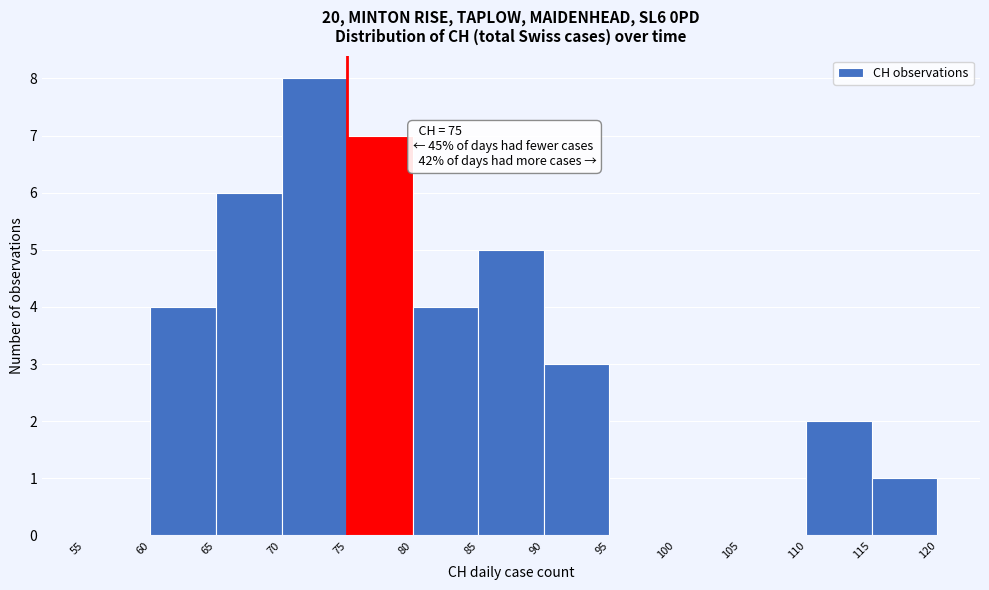

Which range on the x-axis has the tallest bar?

70 to 75